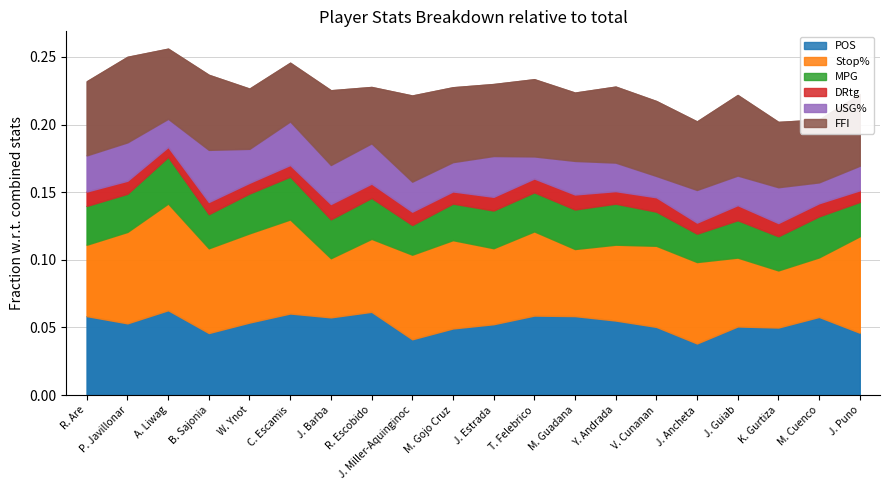

At which category is the sum across all series the highest?

A. Liwag